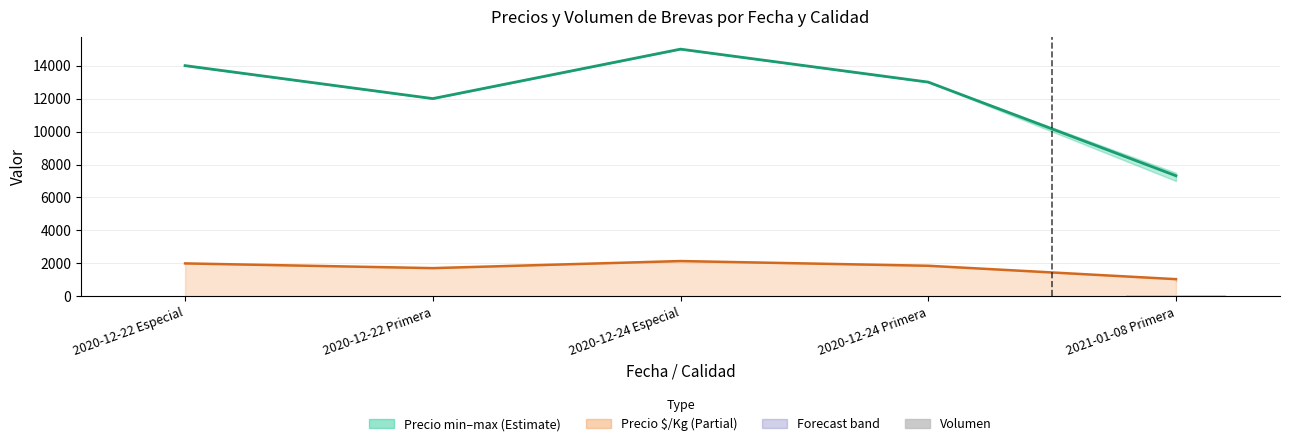

Where does the Volumen series first go above 45?

2020-12-22 Primera